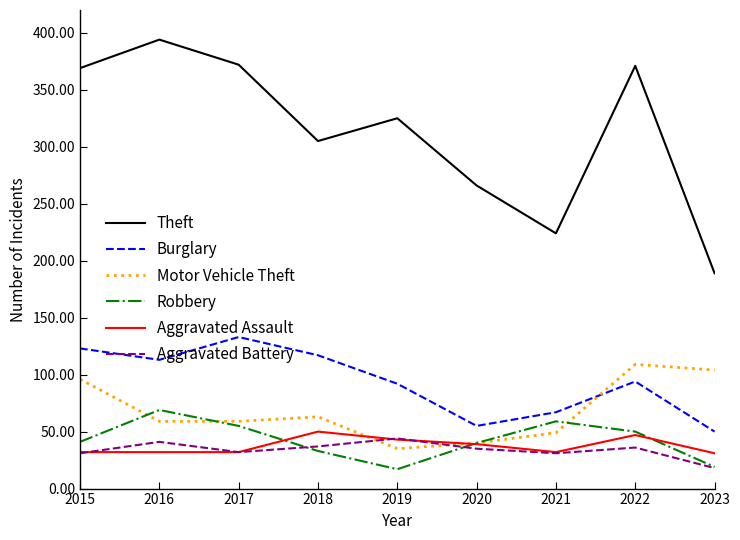

Which category has the highest value across all series?

2016